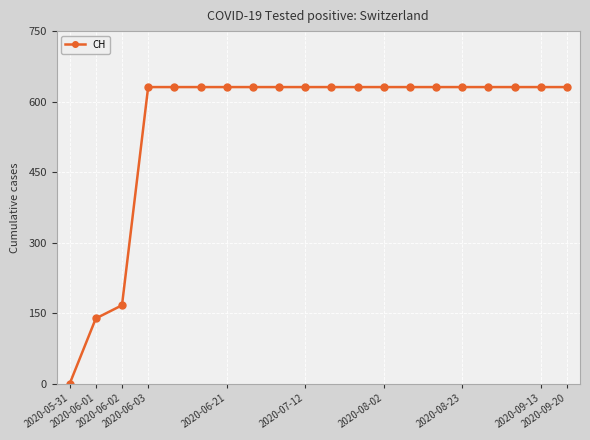

What is the value of the 17th point from the left?

631